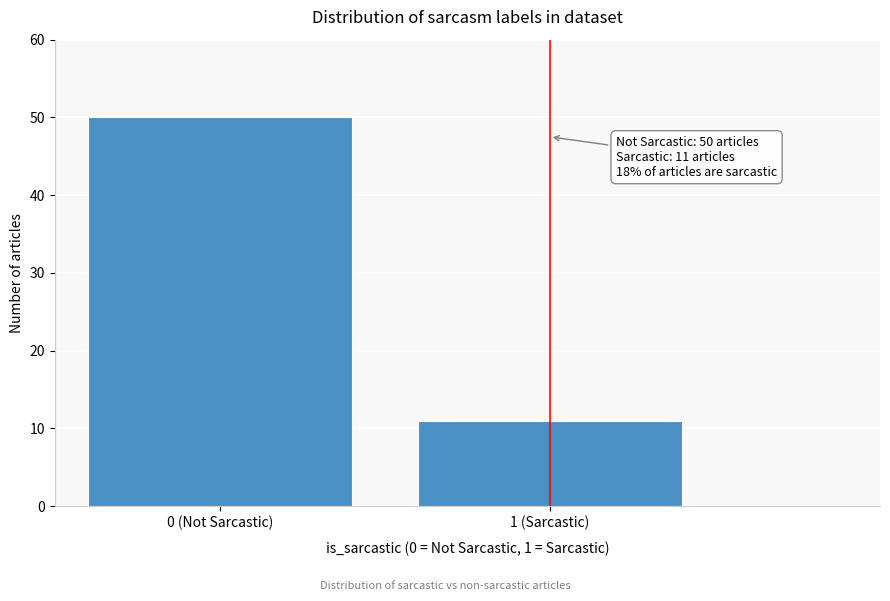

Reading right to left, extract all data points from this chart.

1 (Sarcastic)=11	0 (Not Sarcastic)=50